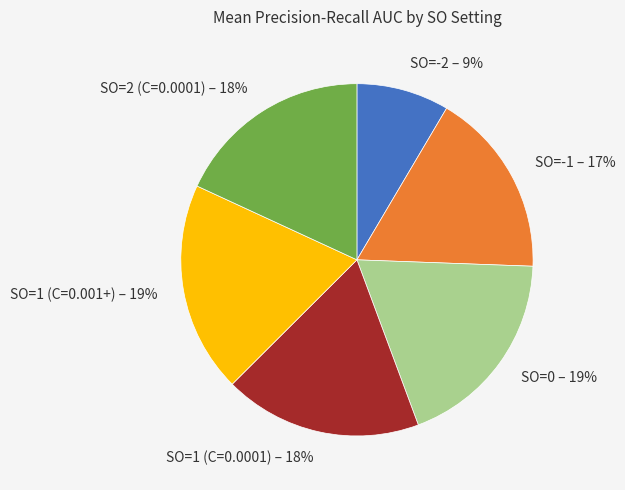

Does SO=0 represent more than half of the total?

No